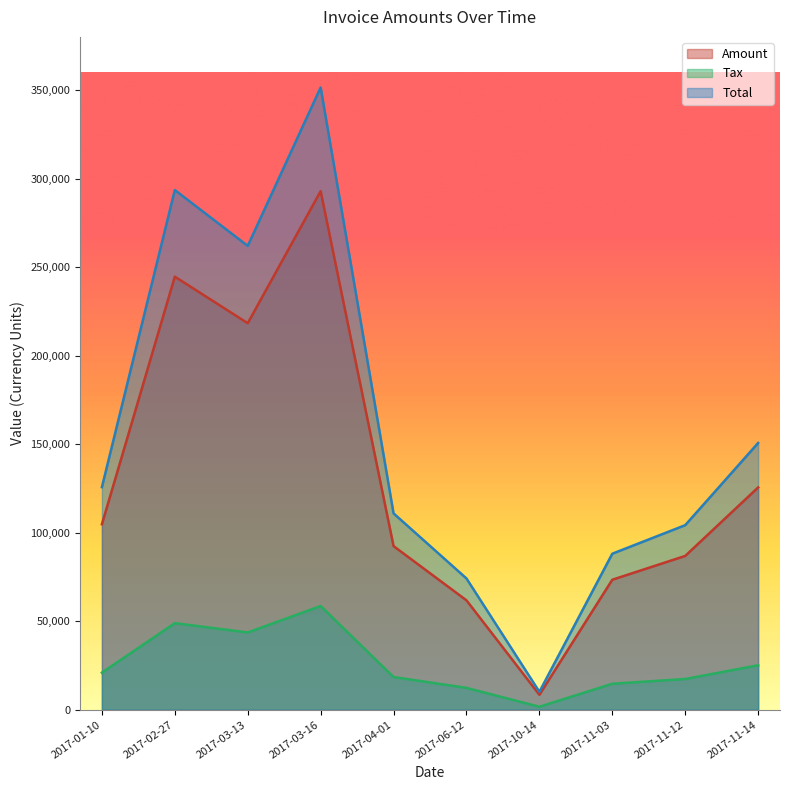

Reading right to left, list all the values displayed in this chart.

Amount: 2017-11-14=125552.0	2017-11-12=86878.0	2017-11-03=73440.0	2017-10-14=8456.0	2017-06-12=61796.0	2017-04-01=92420.0	2017-03-16=292866.0	2017-03-13=218307.0	2017-02-27=244590.0	2017-01-10=104775.0
Tax: 2017-11-14=25110.4	2017-11-12=17375.6	2017-11-03=14688.0	2017-10-14=1691.2	2017-06-12=12359.2	2017-04-01=18484.0	2017-03-16=58573.2	2017-03-13=43661.4	2017-02-27=48918.0	2017-01-10=20955.0
Total: 2017-11-14=150662.0	2017-11-12=104254.0	2017-11-03=88128.0	2017-10-14=10147.2	2017-06-12=74155.2	2017-04-01=110904.0	2017-03-16=351439.0	2017-03-13=261968.0	2017-02-27=293508.0	2017-01-10=125730.0